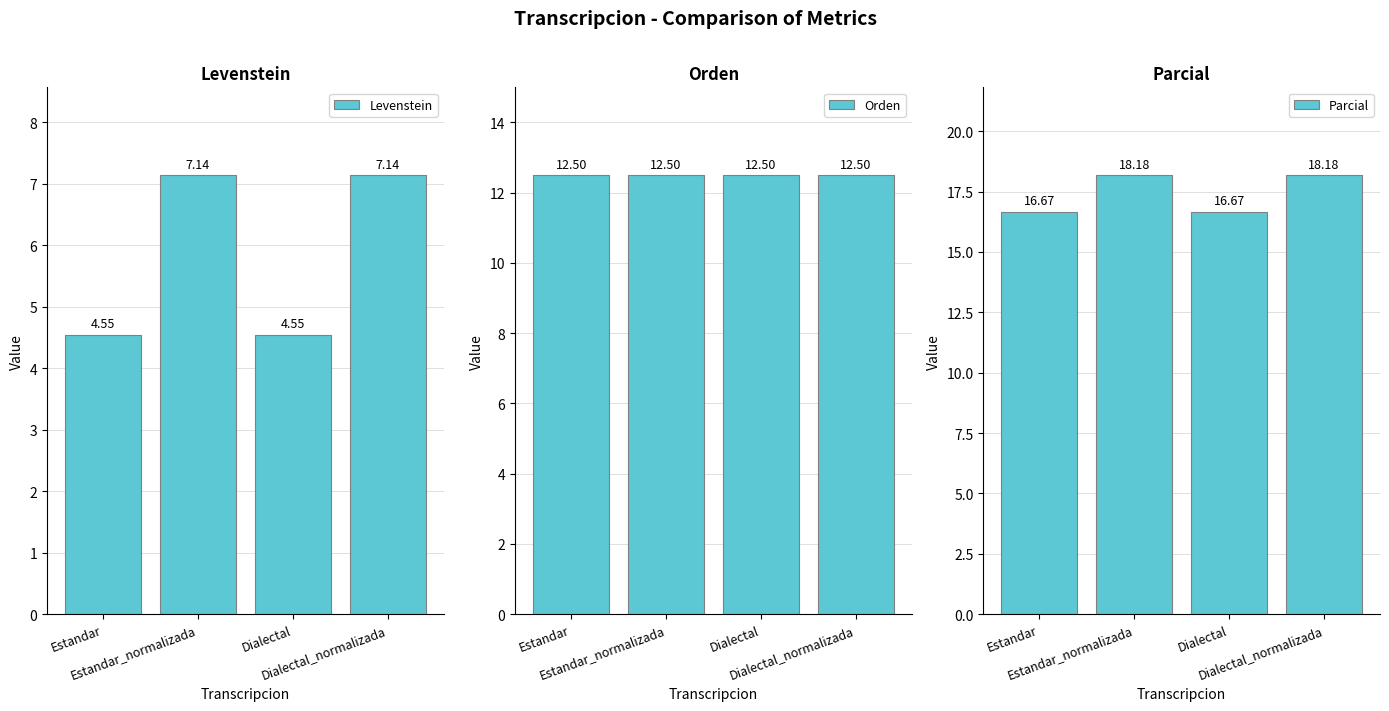

What is the greatest value displayed?

18.2